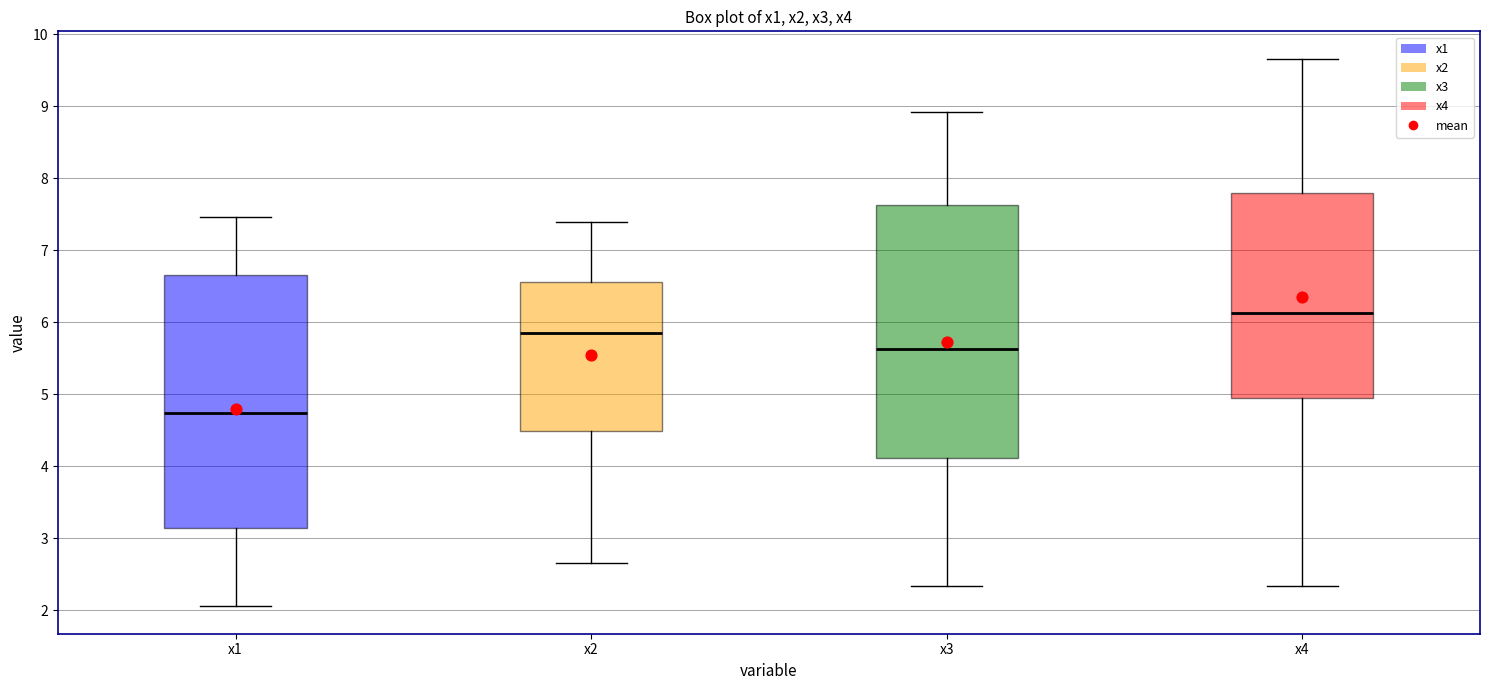

Reading left to right, read every box against the y-axis: the position of its median line, the range the box covers, and the ends of its whiskers. The values are not printed on the chart, so give them approximately, as read against the axis.

x1: median 4.7, box 3.1 to 6.7, whiskers 2.1 to 7.5
x2: median 5.9, box 4.5 to 6.6, whiskers 2.7 to 7.4
x3: median 5.6, box 4.1 to 7.6, whiskers 2.3 to 8.9
x4: median 6.1, box 4.9 to 7.8, whiskers 2.3 to 9.7